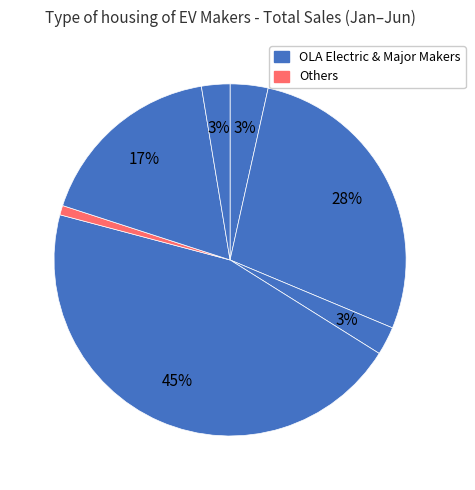

To the nearest percent, what is the average slice percentage?

14%